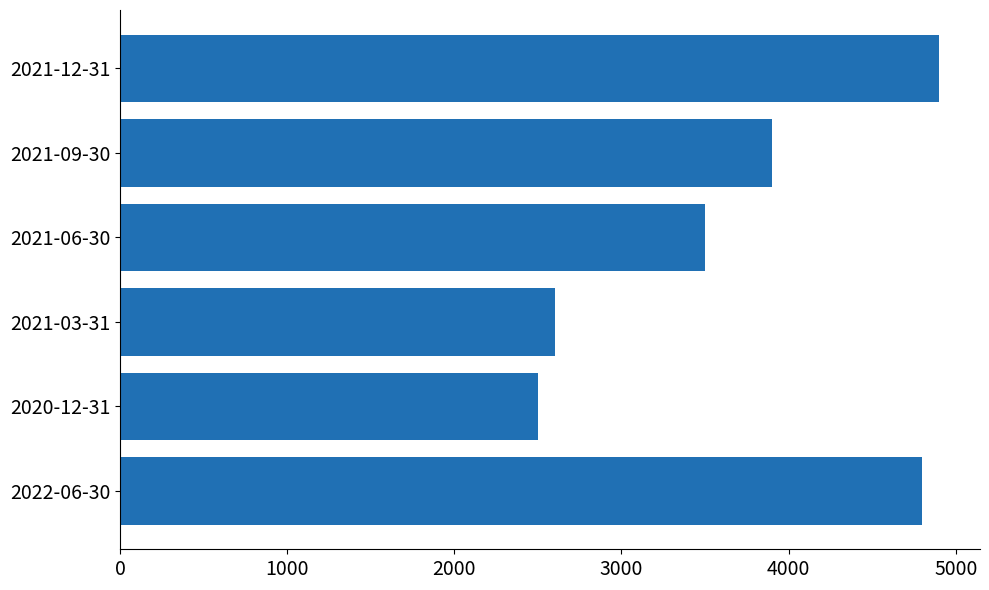

Reading bottom to top, extract all data points from this chart.

2022-06-30=4800	2020-12-31=2500	2021-03-31=2600	2021-06-30=3500	2021-09-30=3900	2021-12-31=4900